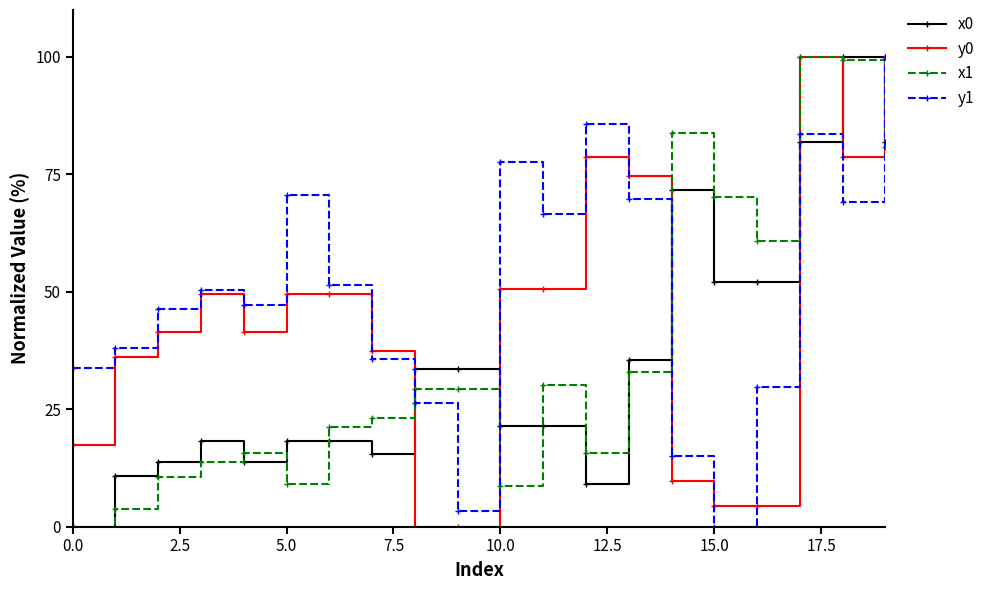

What is the value of the y1 point at the 20th from the left?

100.0